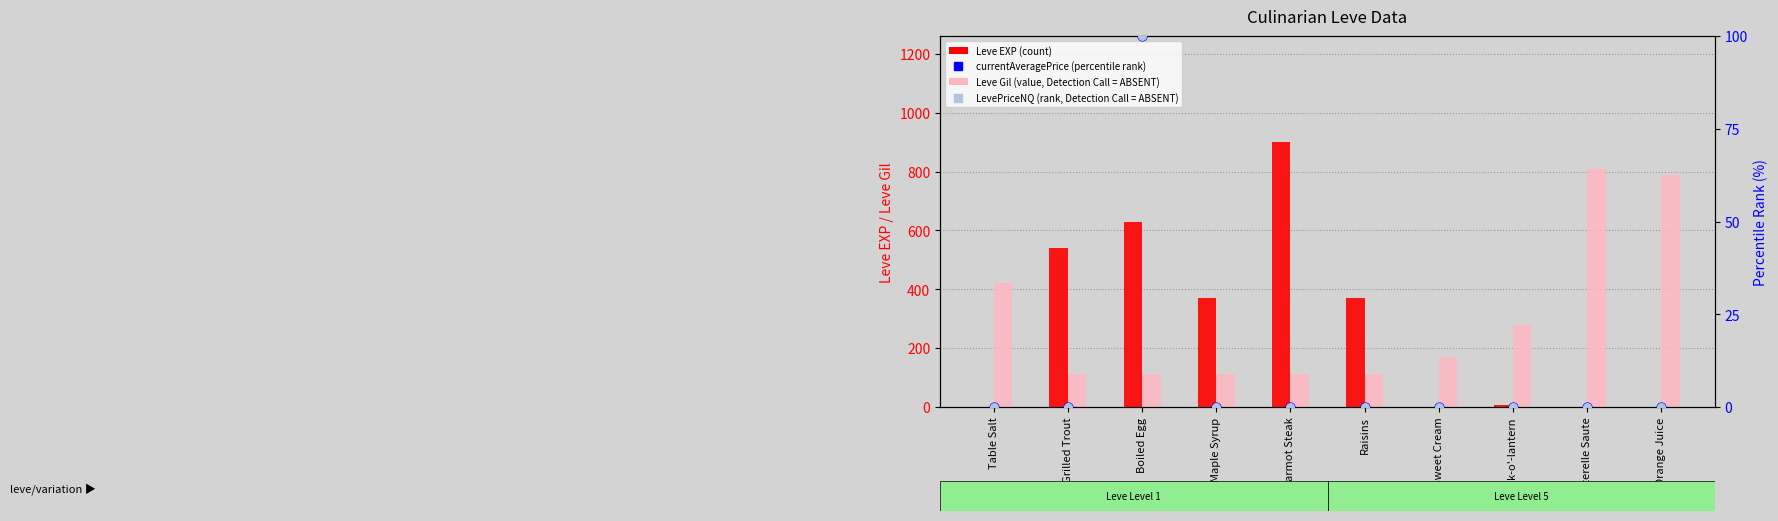

Which series reaches the minimum Y coordinate?

currentAveragePrice (percentile rank)